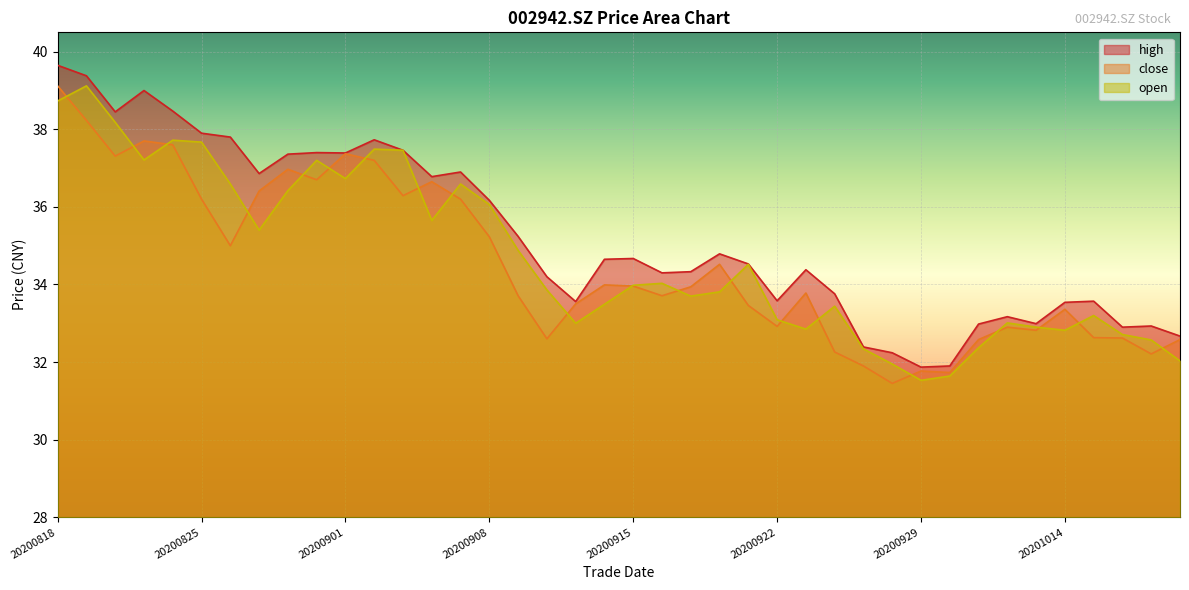

How many intersections are there between open and close?

20